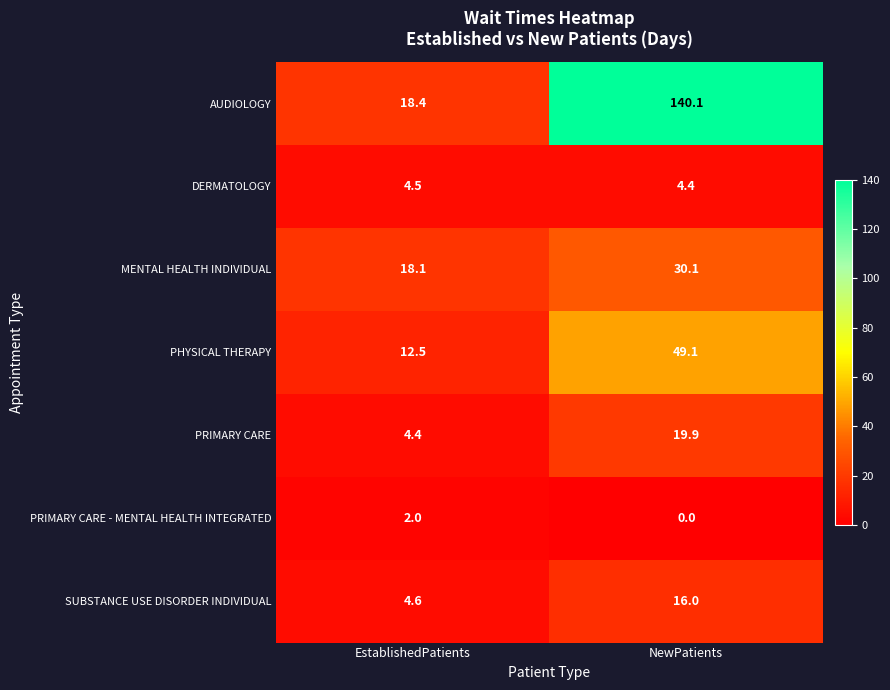

What is the difference between the AUDIOLOGY values at NewPatients and EstablishedPatients?

121.7